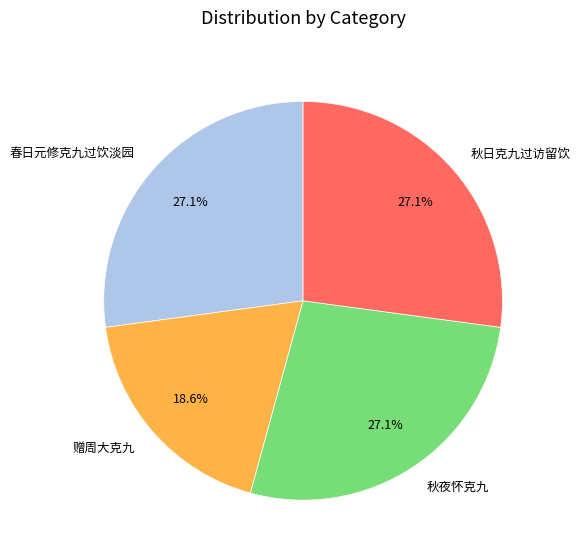

Between 秋日克九过访留饮 and 赠周大克九, which is larger?

秋日克九过访留饮